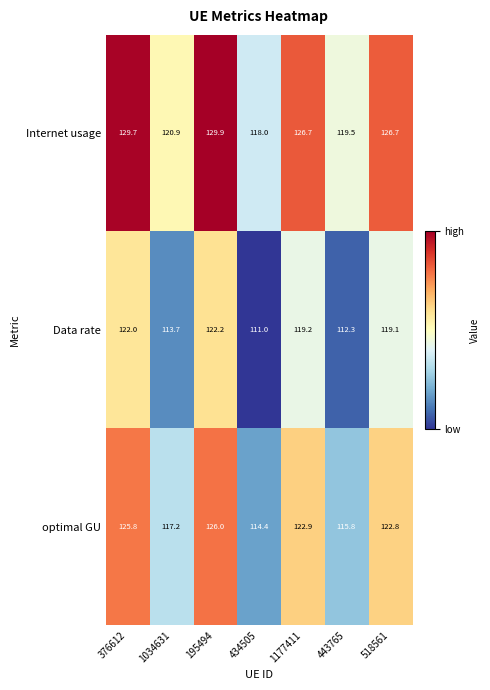

Which series has the largest total across all categories?

Internet usage